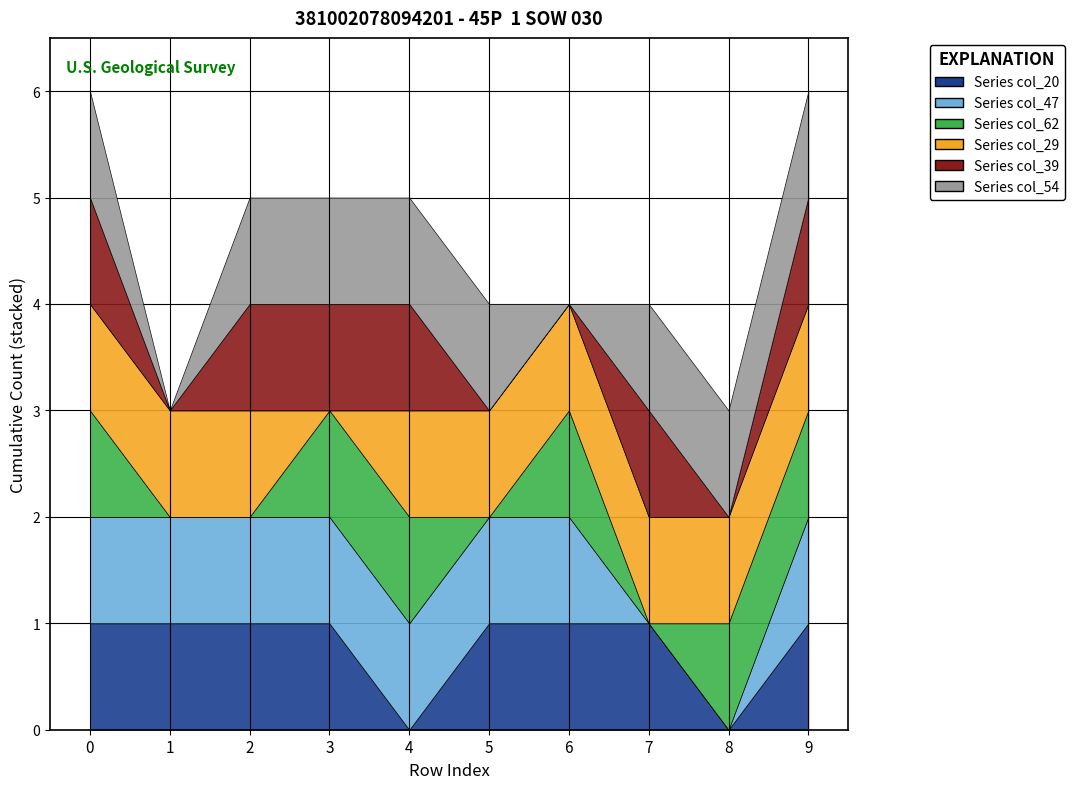

Is it true that col_54 equals -1 at 6?

False